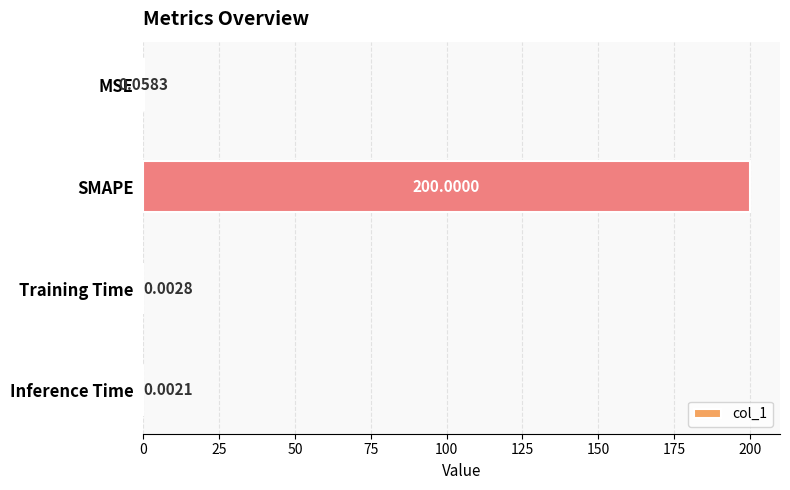

What is the sum of the values at Training Time and SMAPE?

200.0